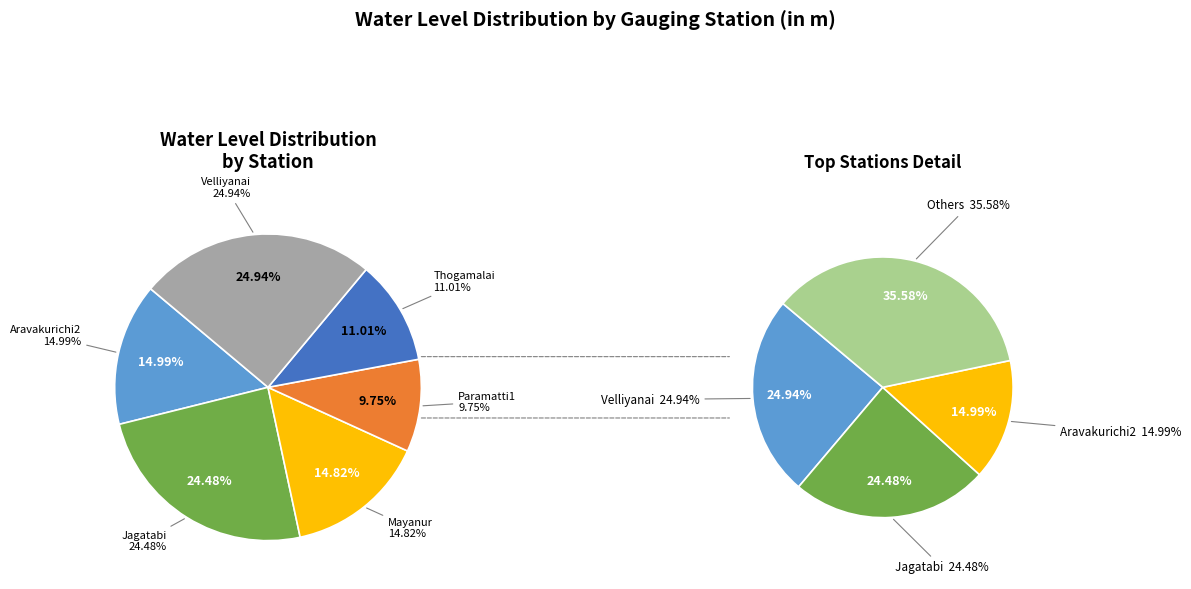

What is the smallest slice in the pie chart?

Paramatti1